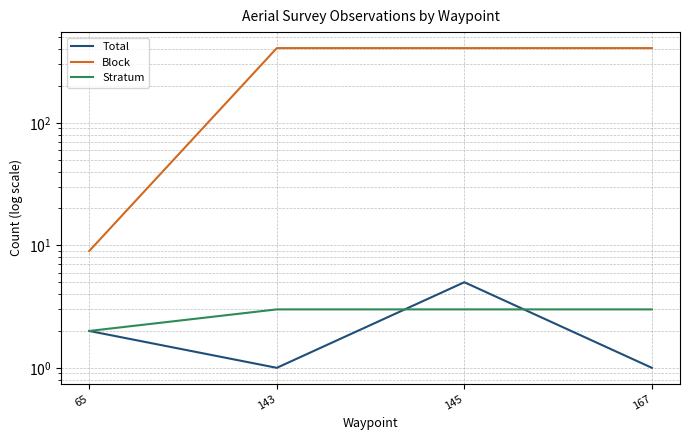

Is it true that Total equals 9 at 145?

False